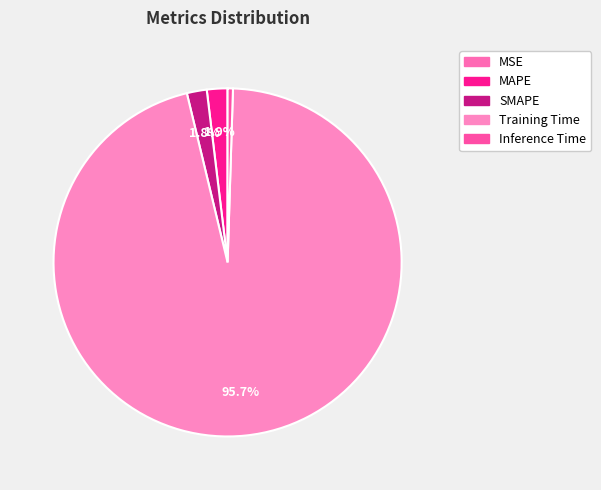

What is the change in value from MSE to SMAPE?

+0.1